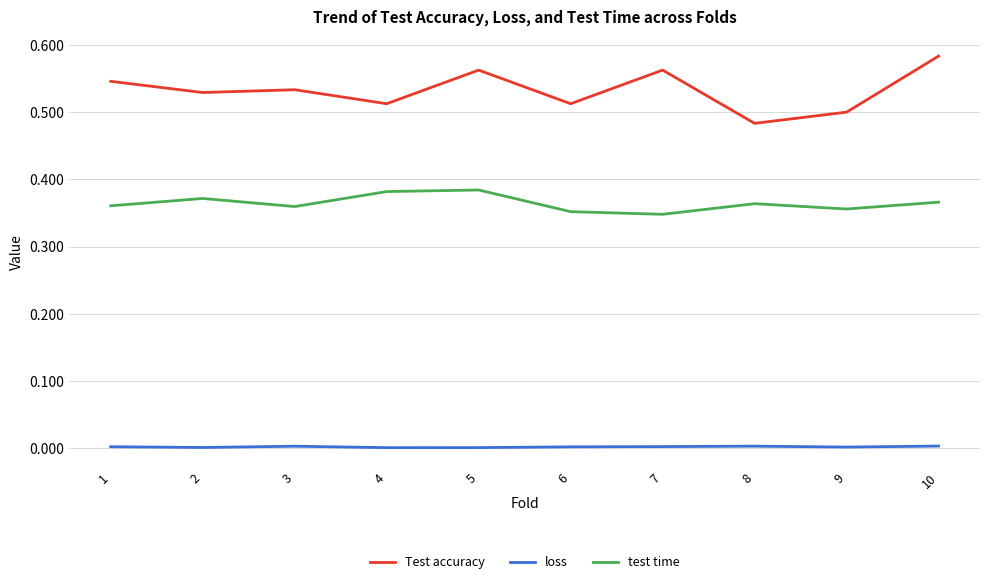

True or false: loss and Test accuracy cross at least once.

False